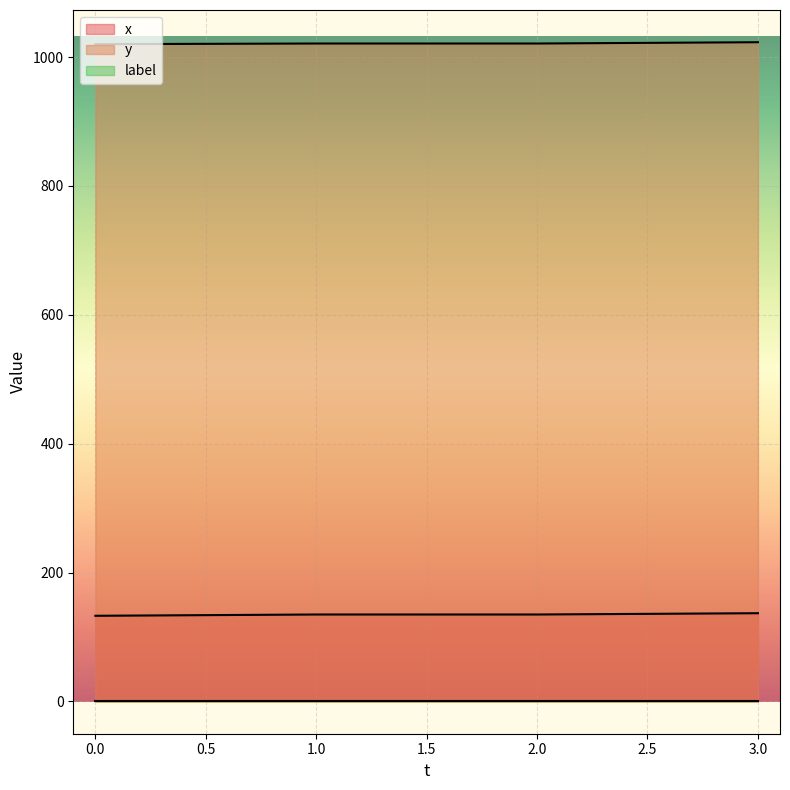

True or false: x and y intersect in this chart.

False